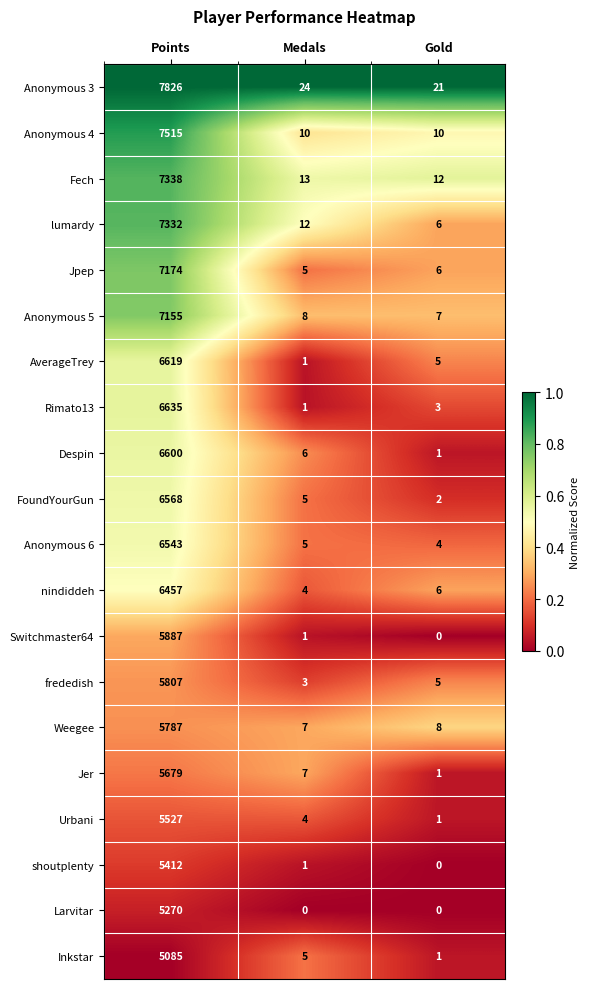

At which category does the chart reach its peak across all series?

Points